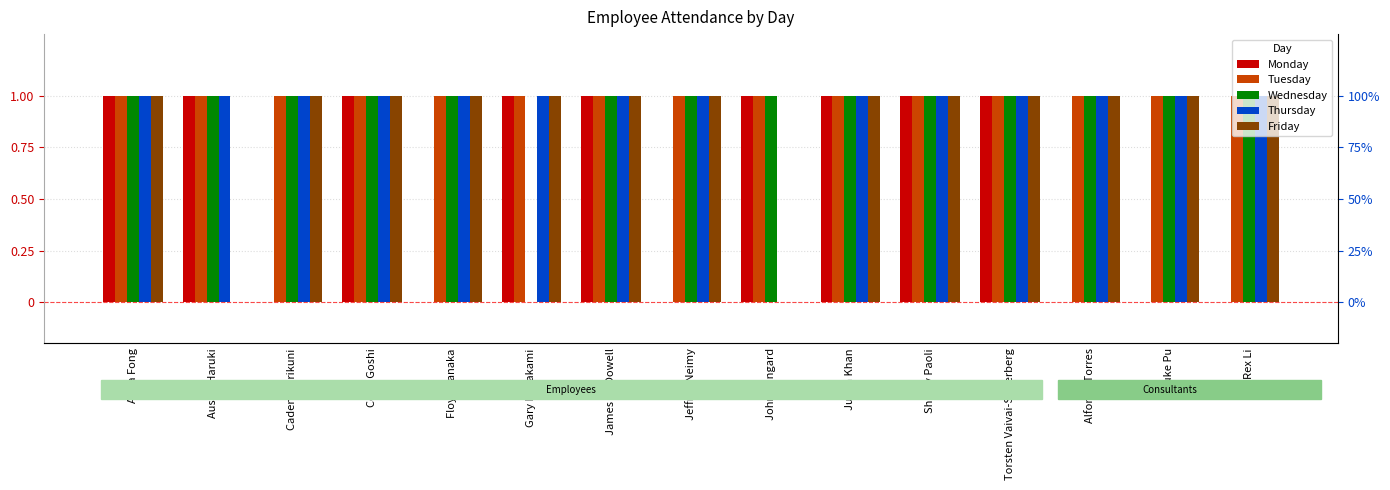

Reading left to right, transcribe all the data shown in this chart.

Monday: 1	1	0	1	0	1	1	0	1	1	1	1	0	0	0
Tuesday: 1	1	1	1	1	1	1	1	1	1	1	1	1	1	1
Wednesday: 1	1	1	1	1	0	1	1	1	1	1	1	1	1	1
Thursday: 1	1	1	1	1	1	1	1	0	1	1	1	1	1	1
Friday: 1	0	1	1	1	1	1	1	0	1	1	1	1	1	1